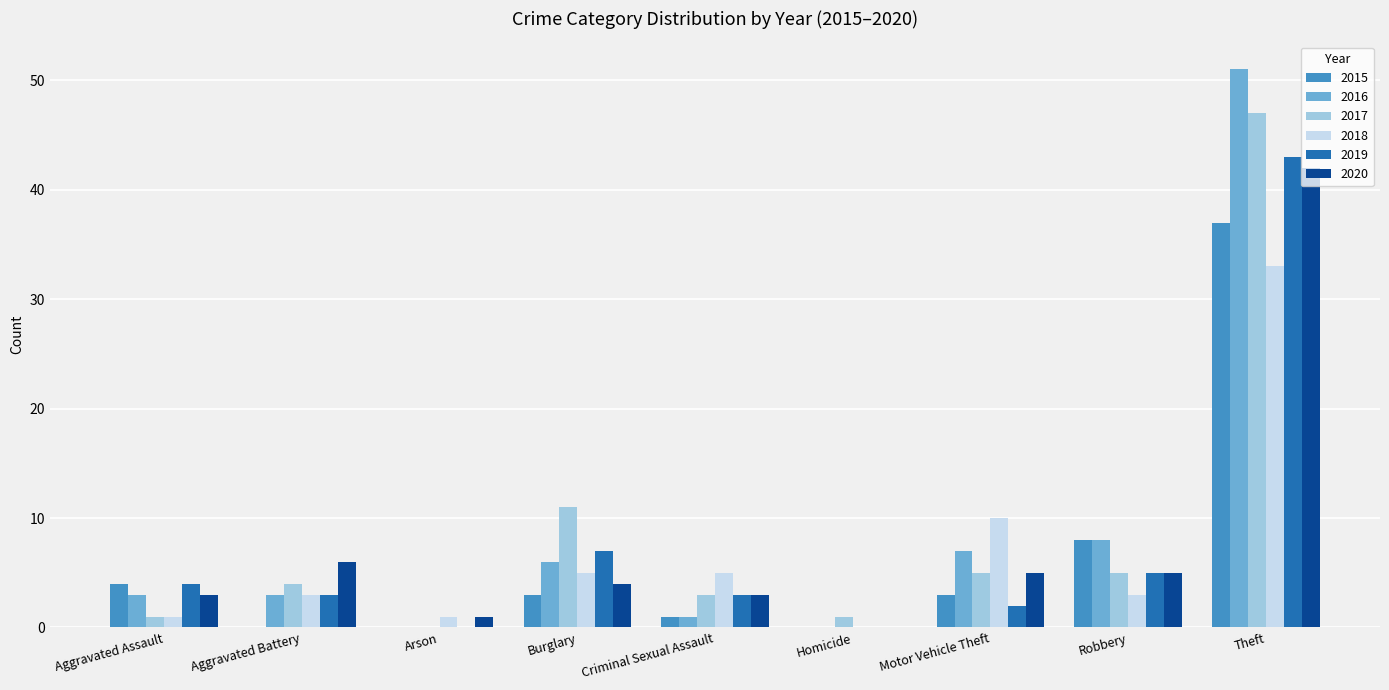

What is the sum of all 2019 values?

67